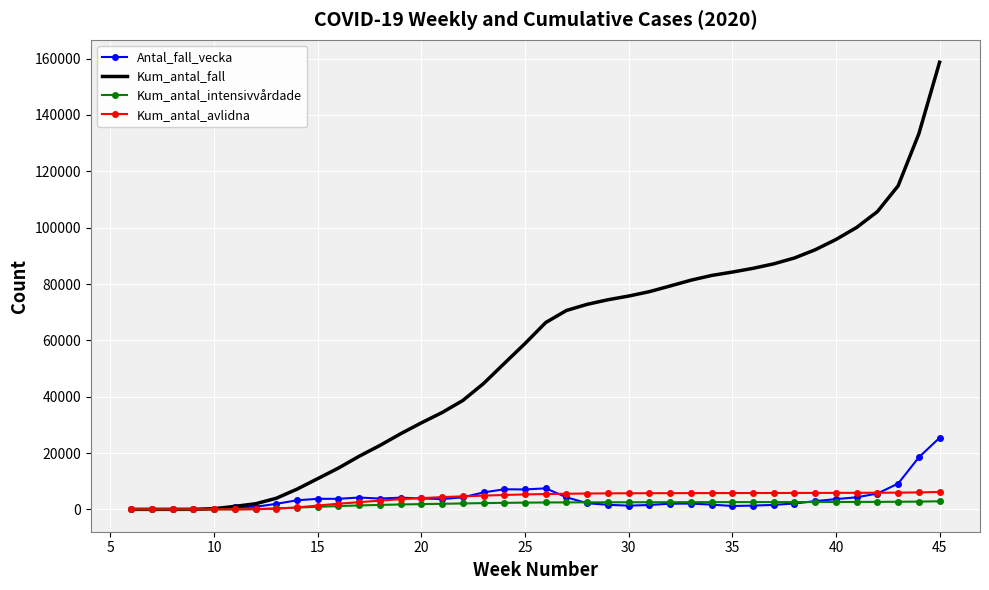

Which series has the largest total across all categories?

Kum_antal_fall